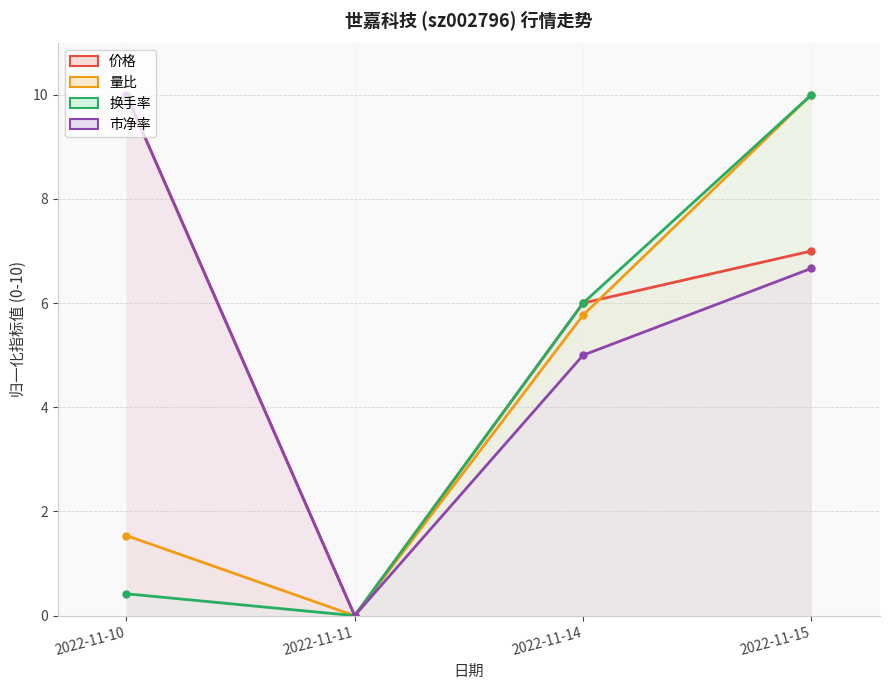

Where is 价格 nearest to the value 5?

2022-11-14